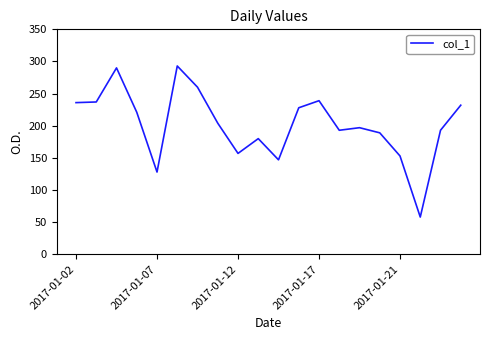

What is the maximum value shown in the chart?

293